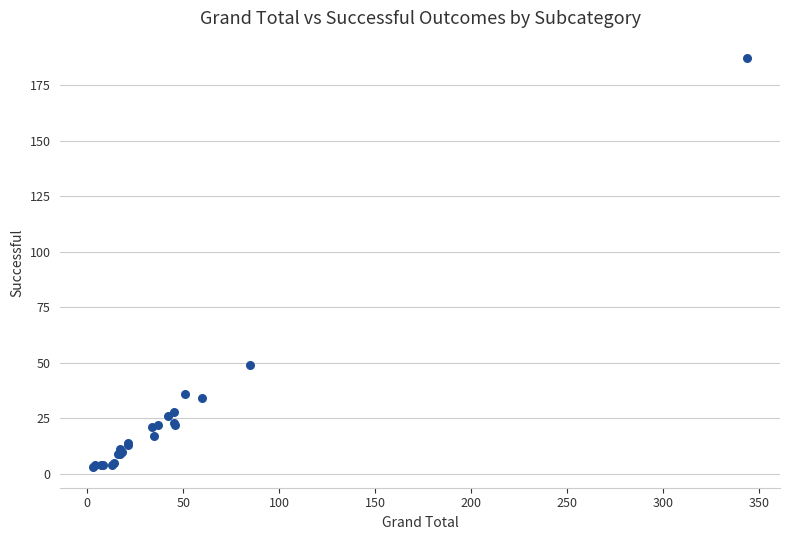

What Y value in the scatter plot is closest to 95?

49